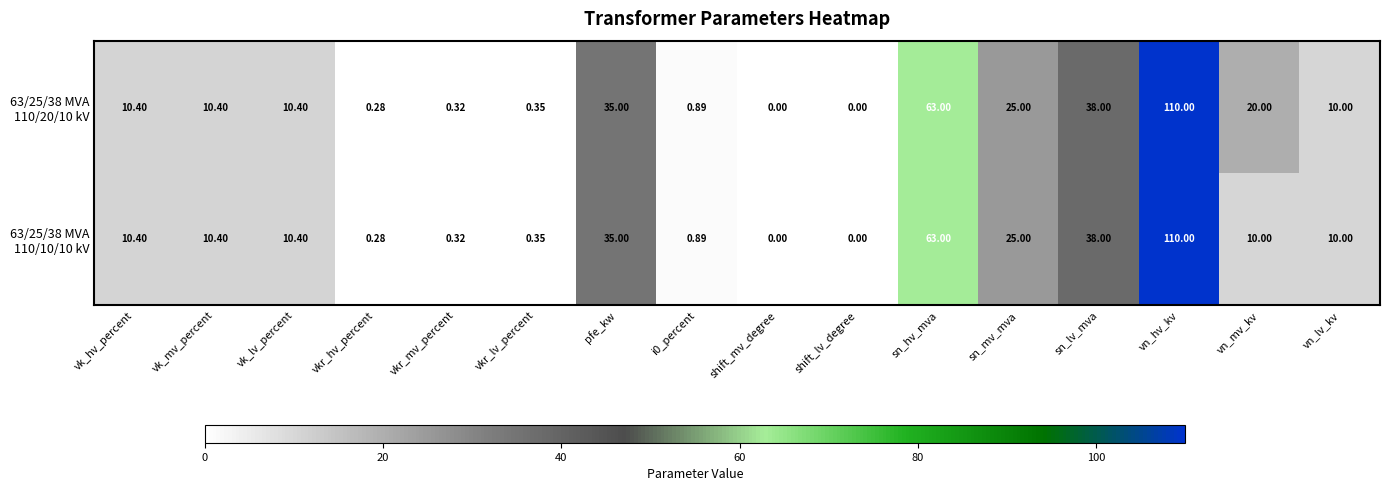

Which label corresponds to the largest value in the chart?

vn_hv_kv